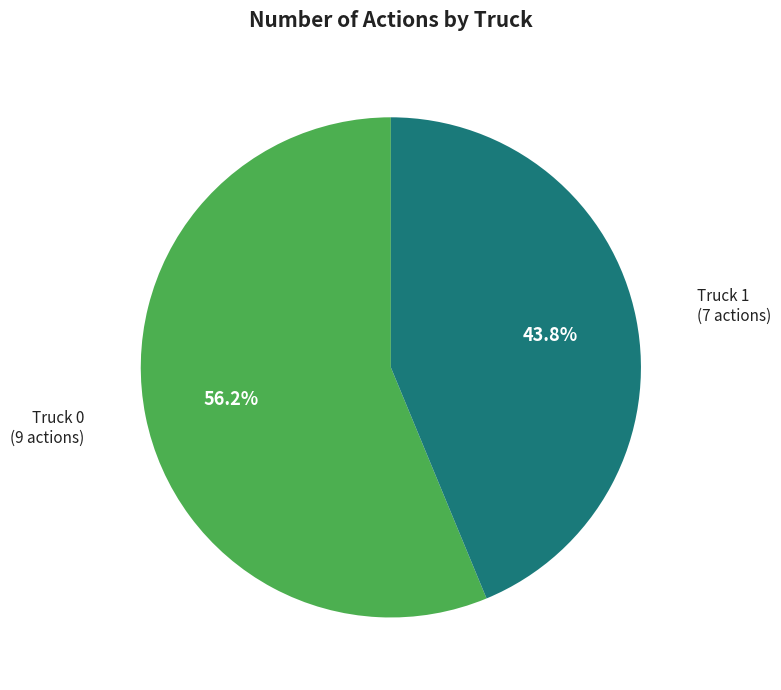

Is there a majority slice in this chart?

Yes